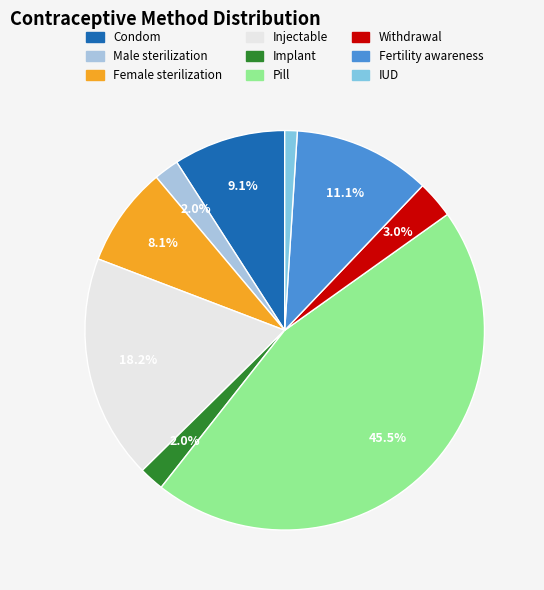

To the nearest percent, what percentage of the pie is Injectable?

18%